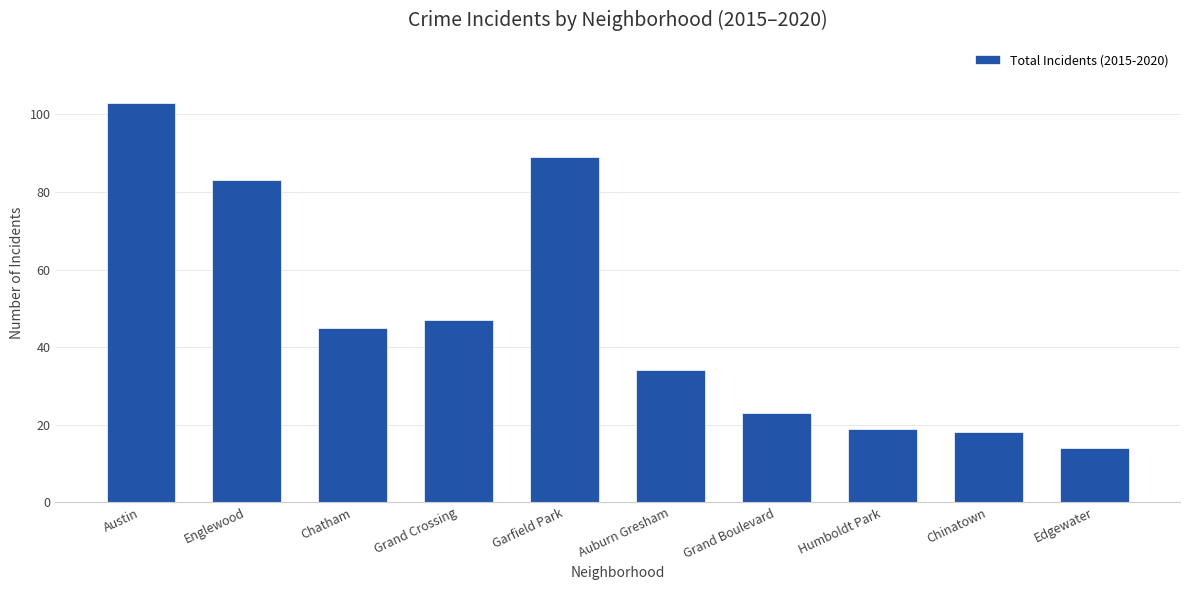

What is the ratio of the value at Humboldt Park to the value at Chatham?

0.4